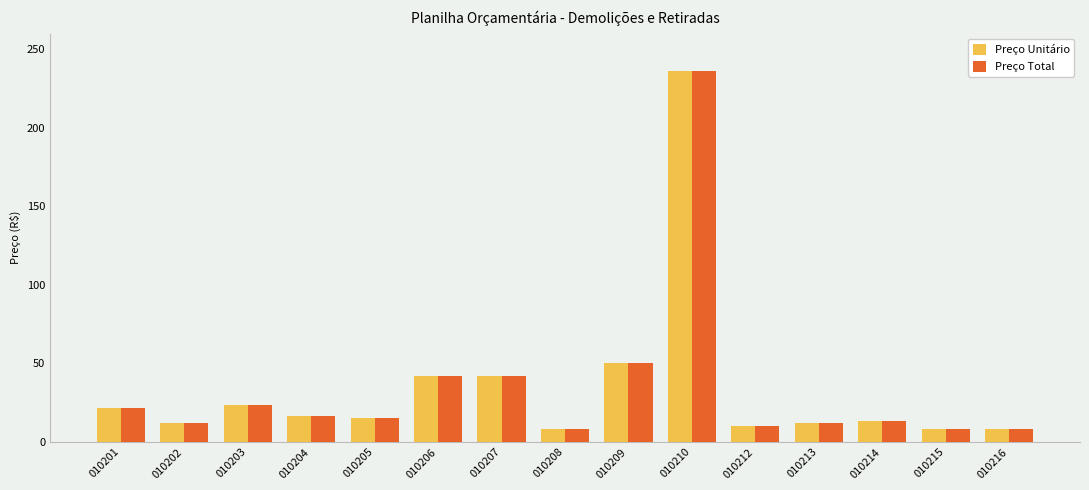

What is the difference between the maximum and minimum values in the Preço Unitário series?

227.9